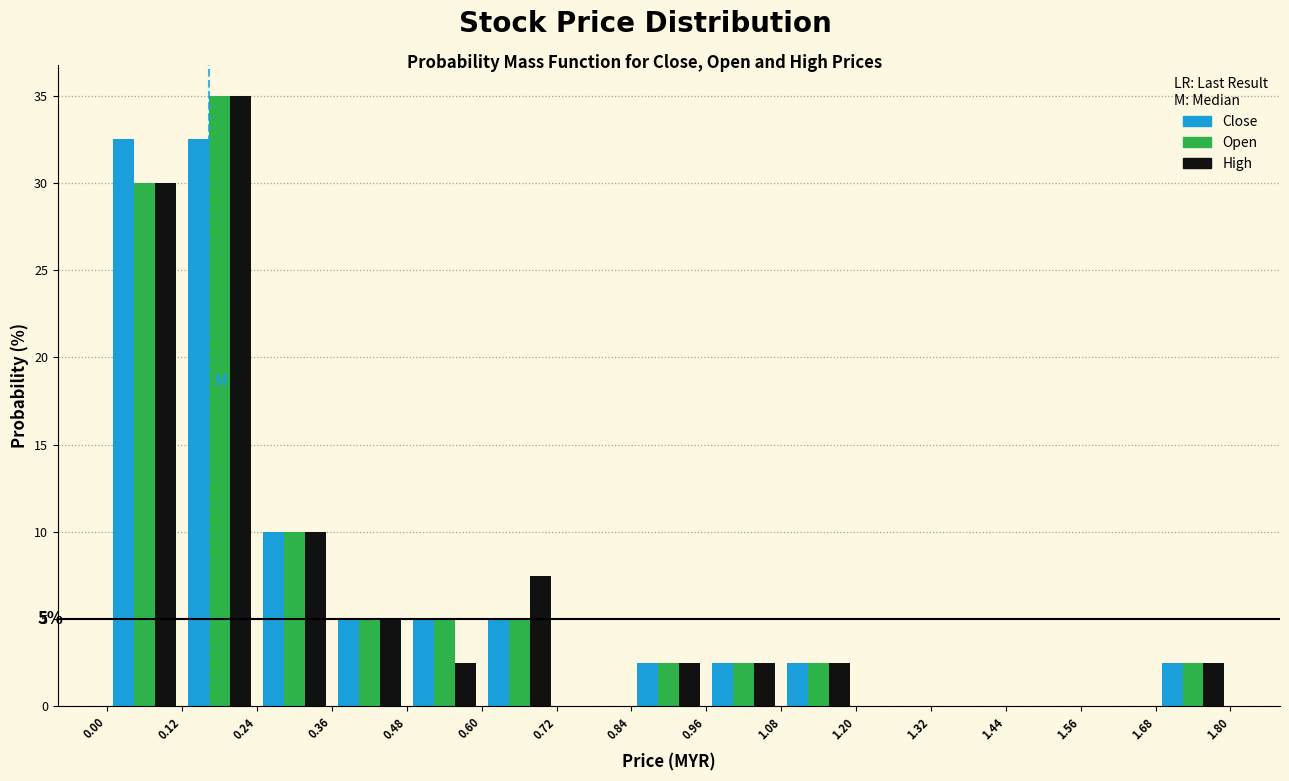

In the Open series, which range on the x-axis has the tallest bar?

0.12 to 0.24